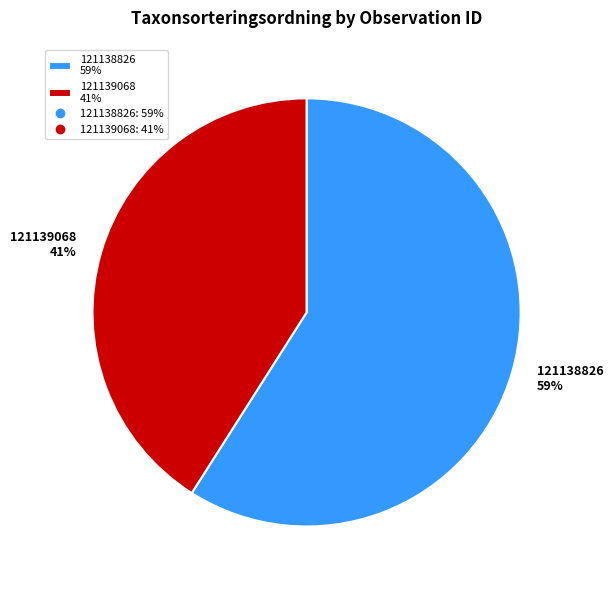

Which has a higher value, 121139068 or 121138826?

121138826